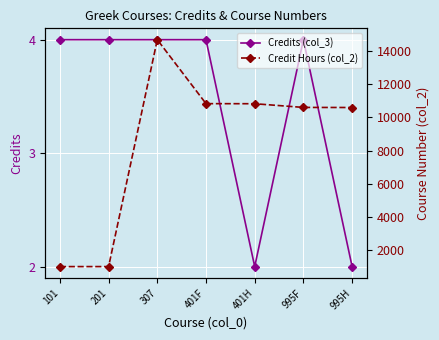

True or false: Credits (col_3) and Credit Hours (col_2) cross at least once.

False